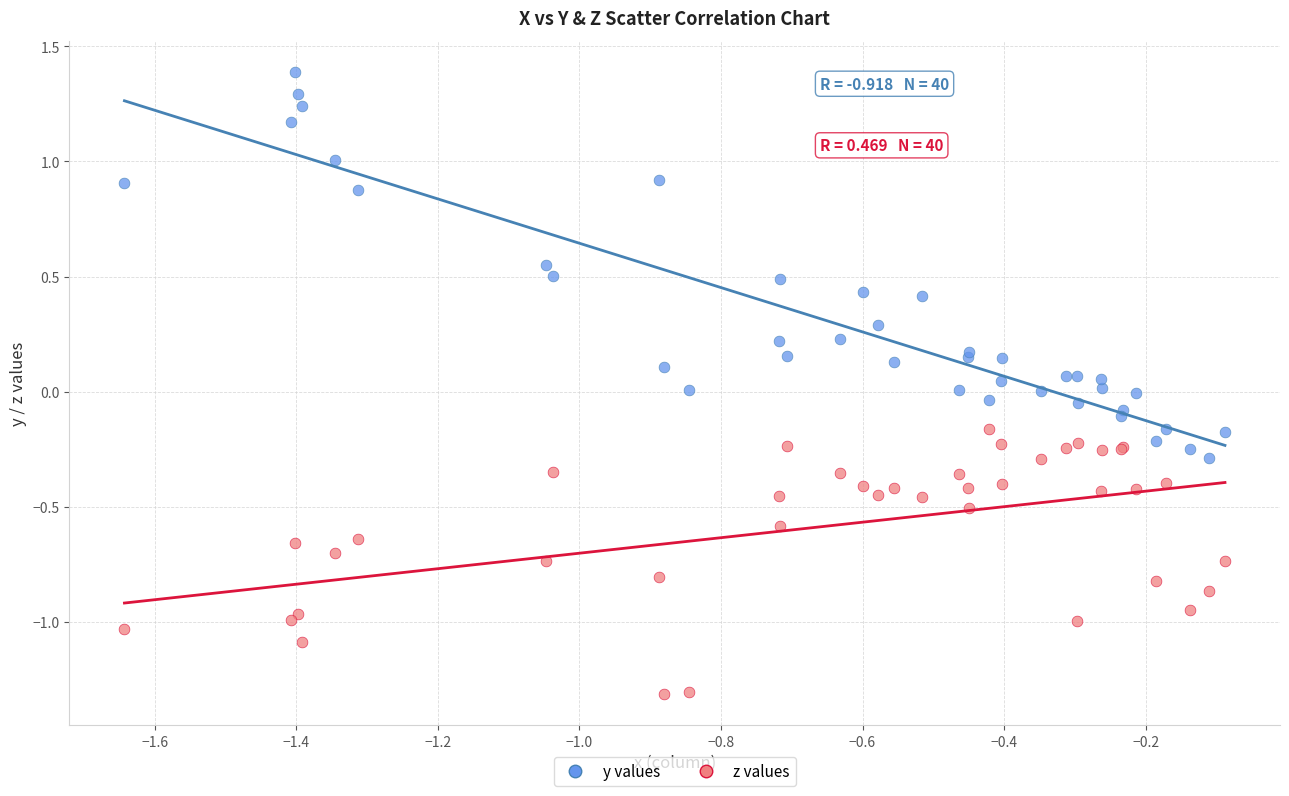

Which series has the widest spread of Y values?

y values